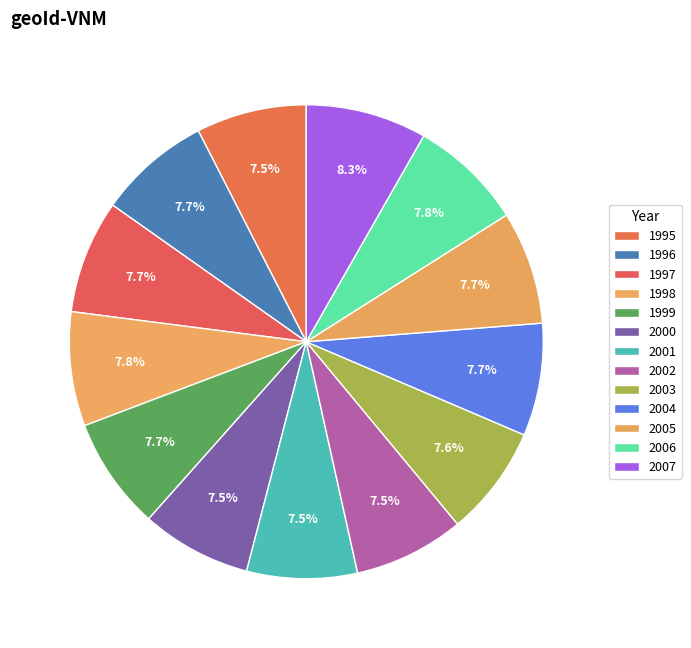

How many slices are in this pie chart?

13